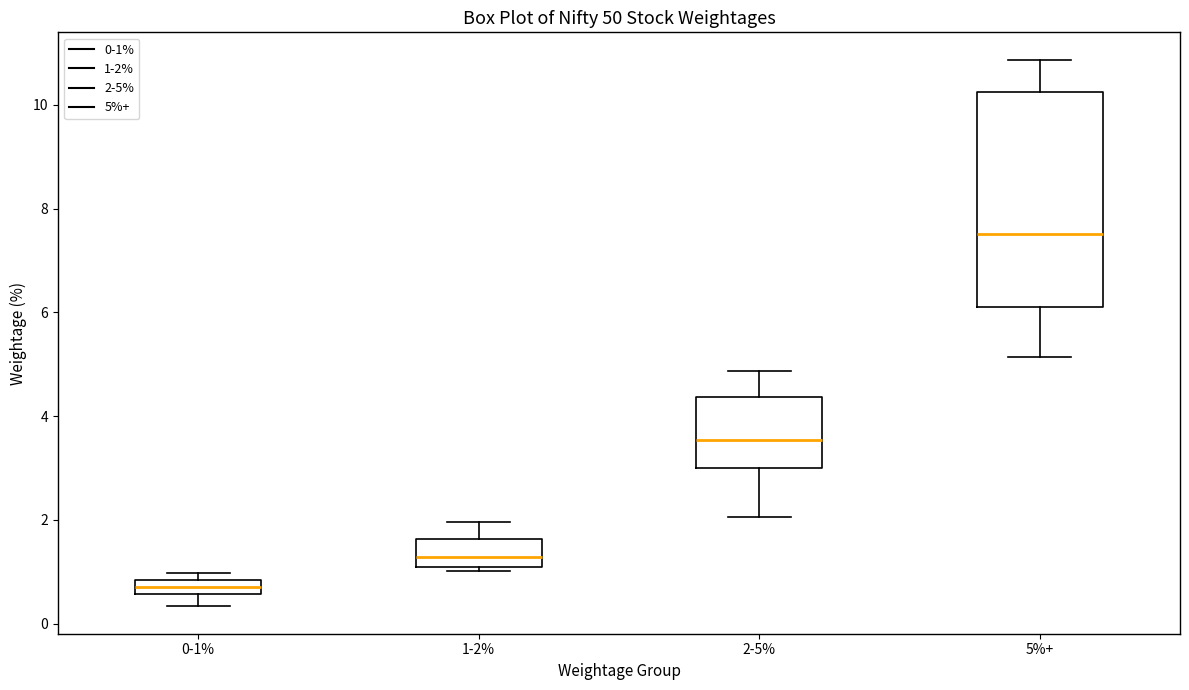

Which box's median line is the lowest?

0-1%